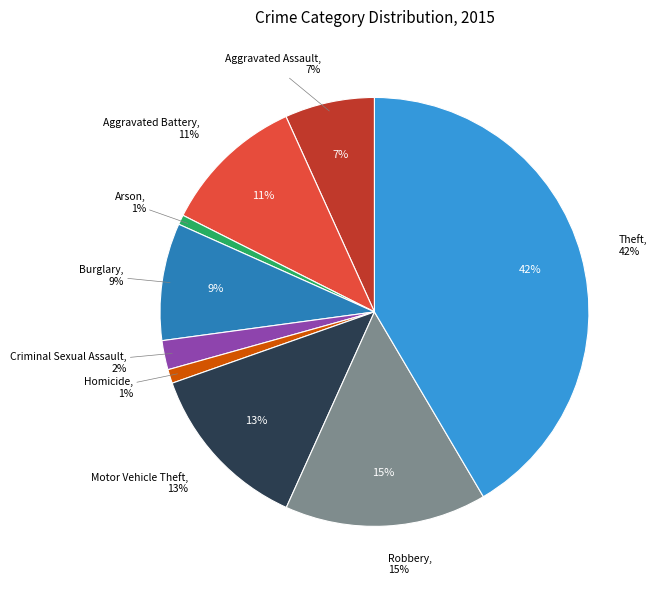

Does any single category account for the majority?

No